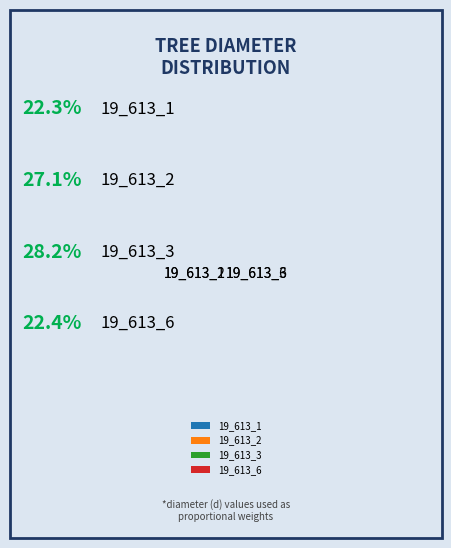

Does 19_613_6 account for over 50% of the chart?

No